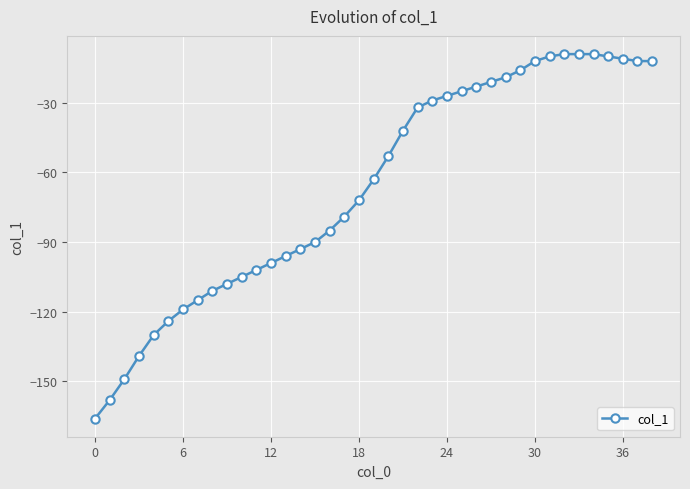

What is the value of the 29th point from the left?

-19